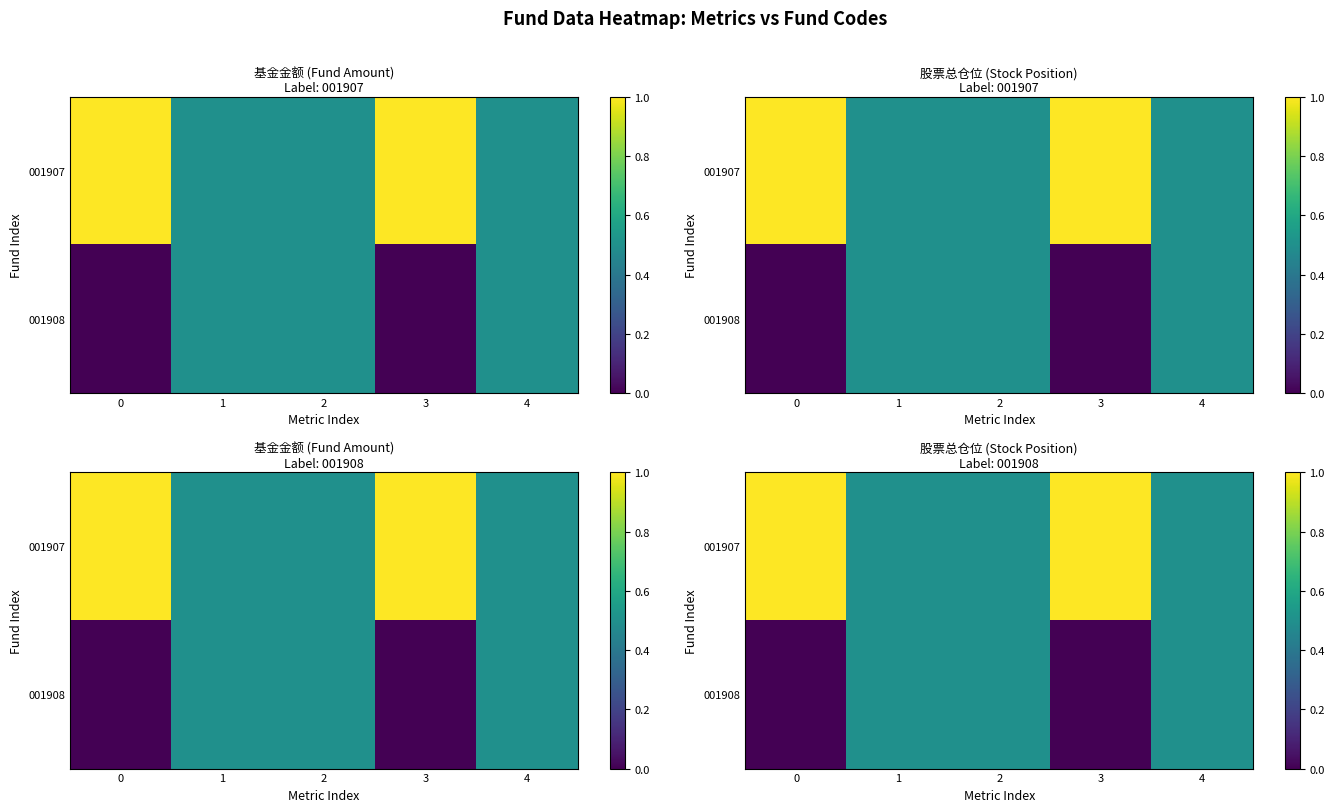

Which series has the largest total across all categories?

001907